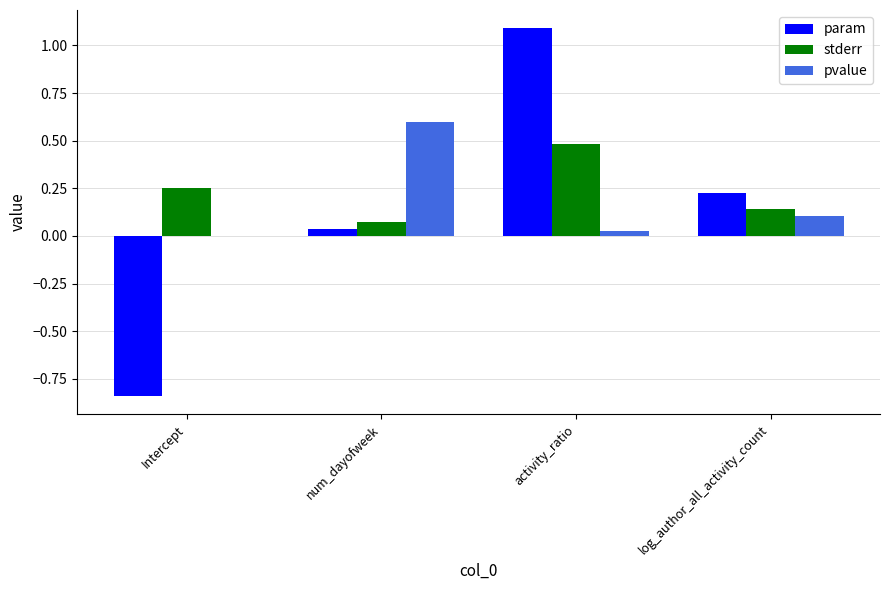

Which category has the highest value in the stderr series?

activity_ratio